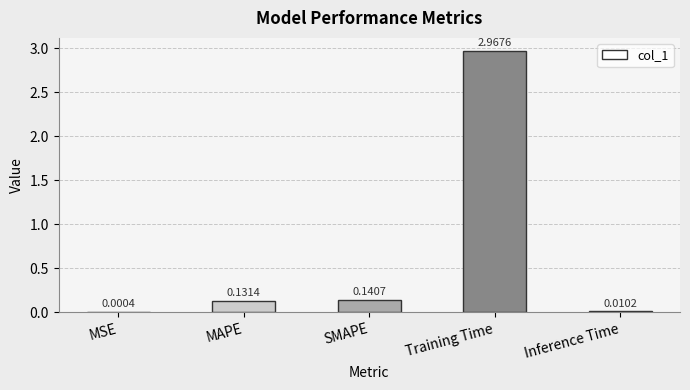

What is the change in value from MAPE to Training Time?

+2.8